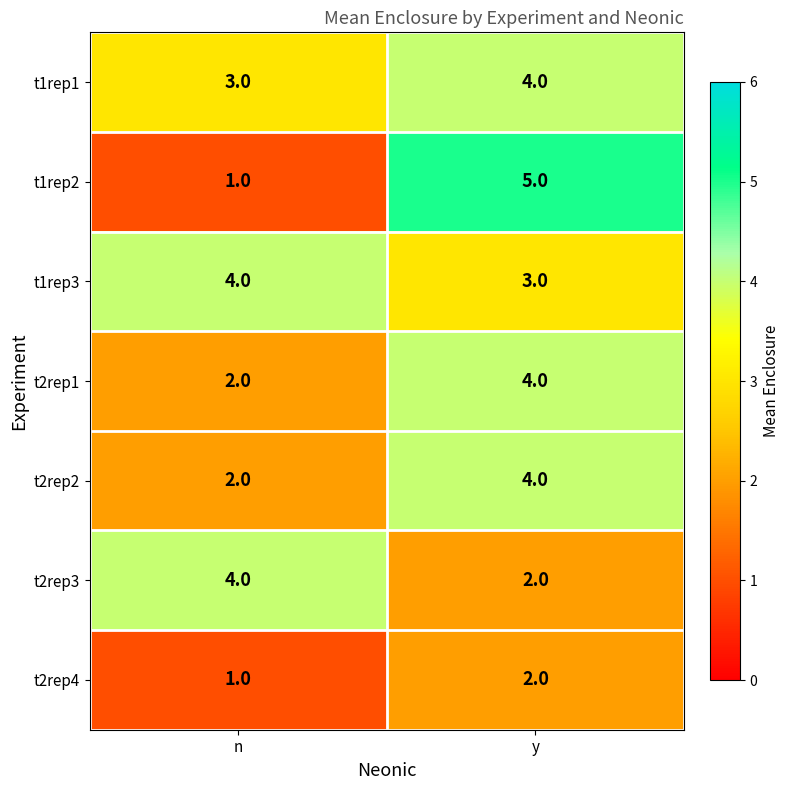

What is the spread (max minus min) of values at y?

3